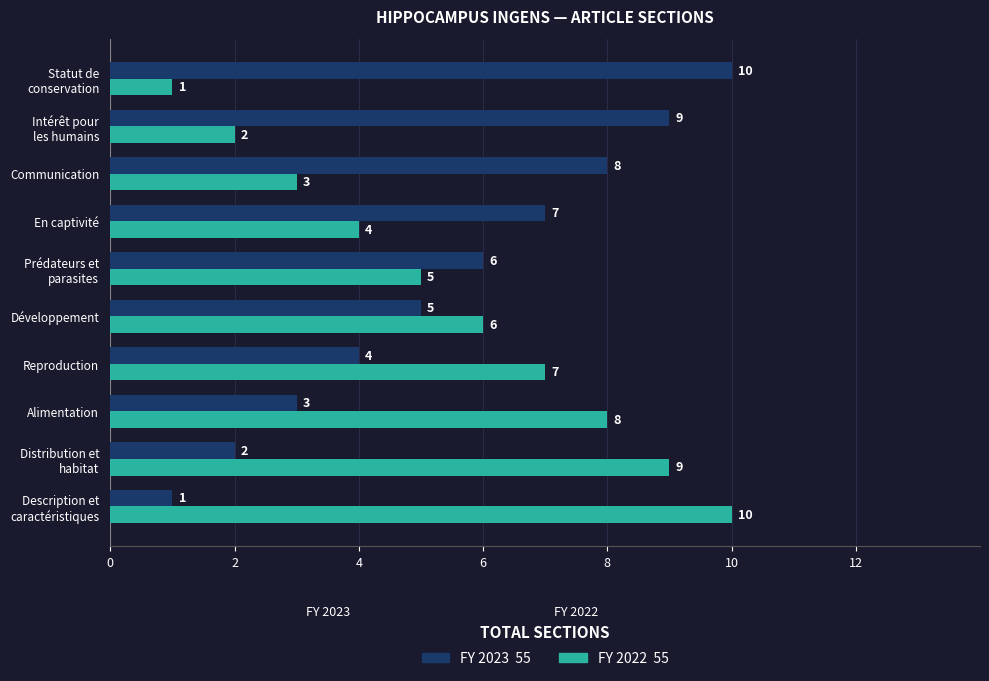

What is the greatest value displayed?

10